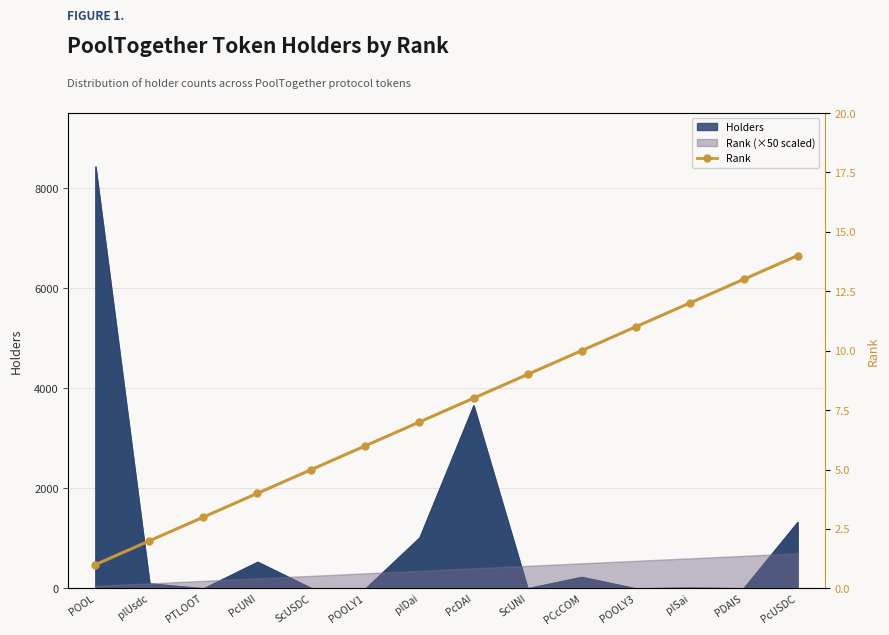

True or false: the data shows 19 at PDAIS.

False